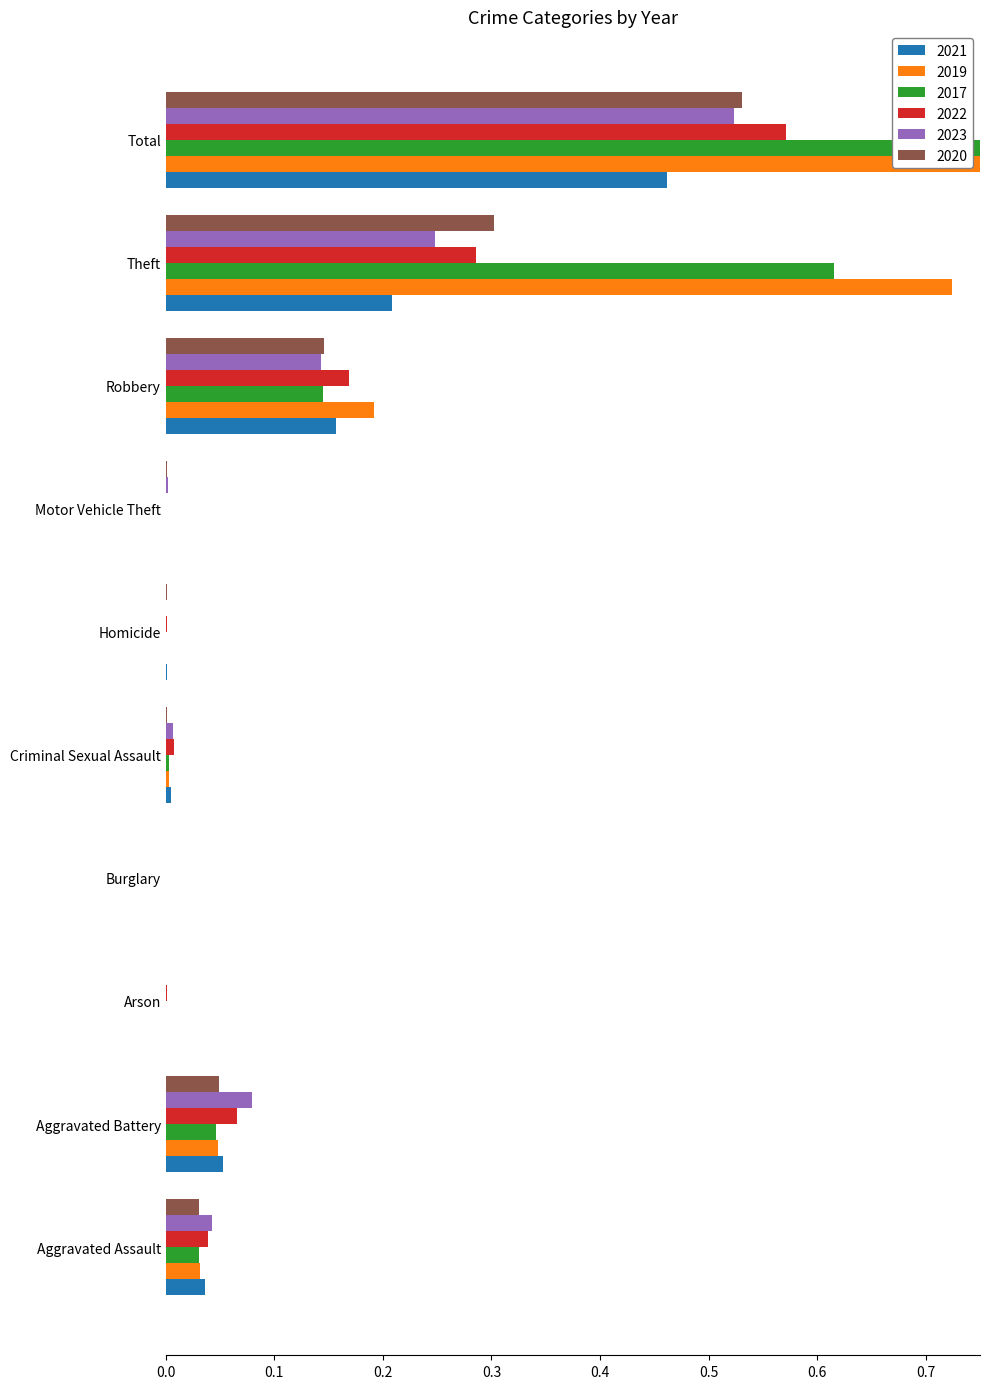

Which series has the largest total across all categories?

2019